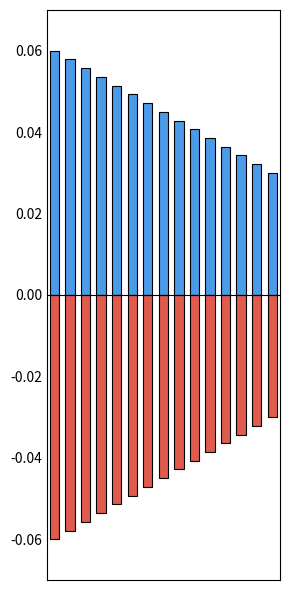

True or false: ID_DEC has a value of -0.0 at 0.

False